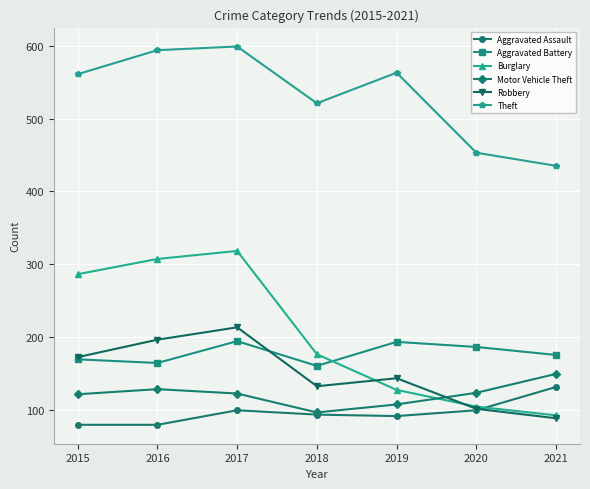

The Motor Vehicle Theft series shows 24 at 2015. True or false?

False